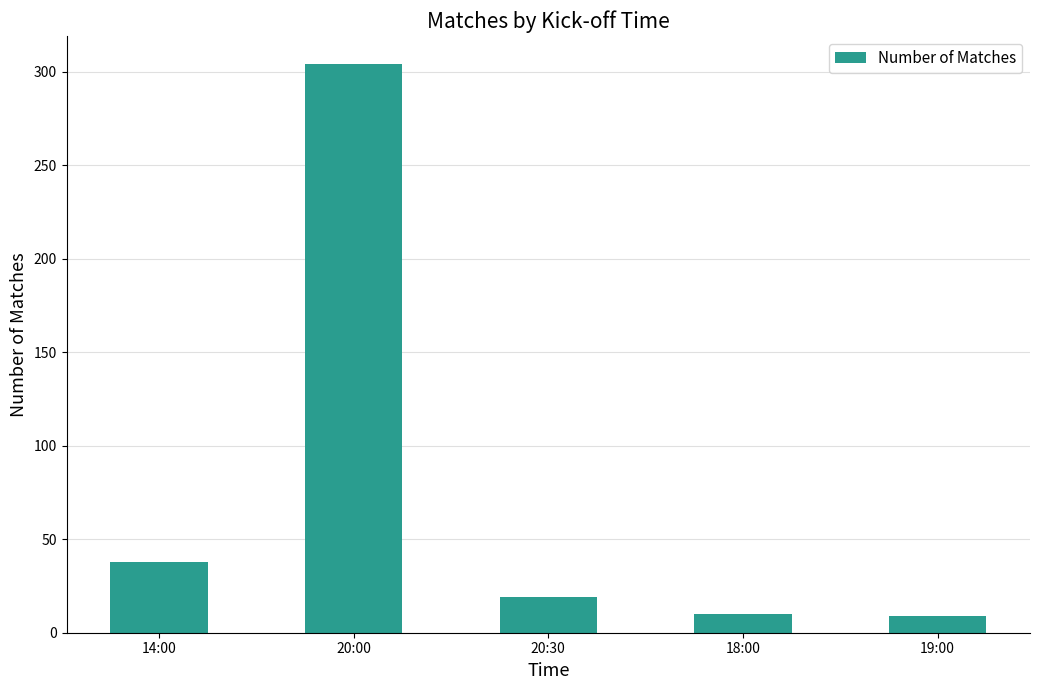

Are the bars grouped side by side (vs. stacked)?

No